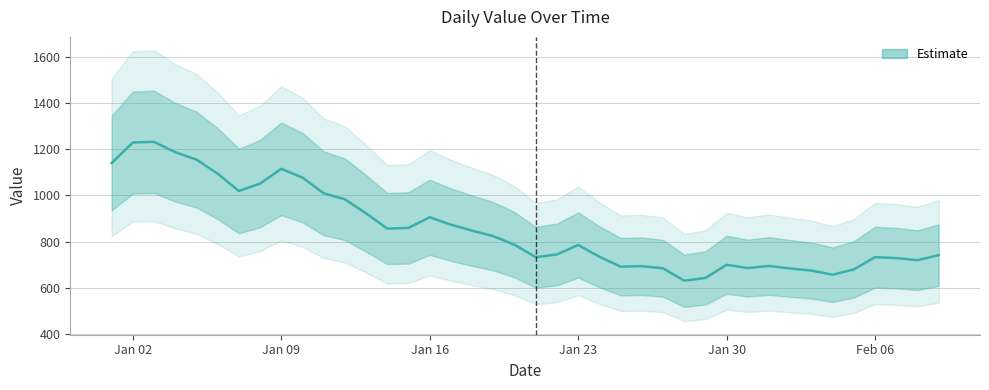

What is the label of the 33rd point from the right?

2023-01-08